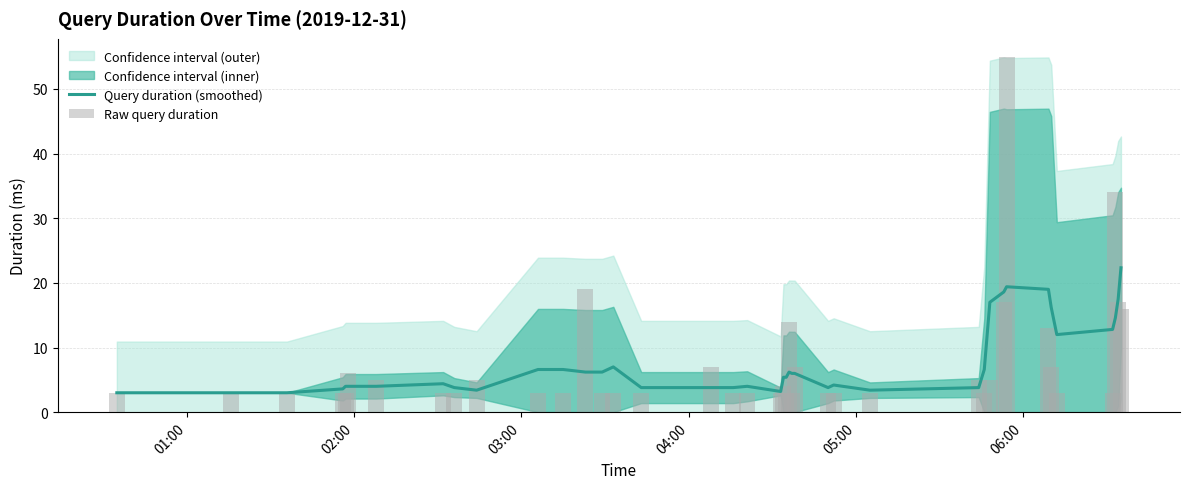

Rank the series by their average value, from highest to lowest.

Query duration (smoothed), Raw query duration